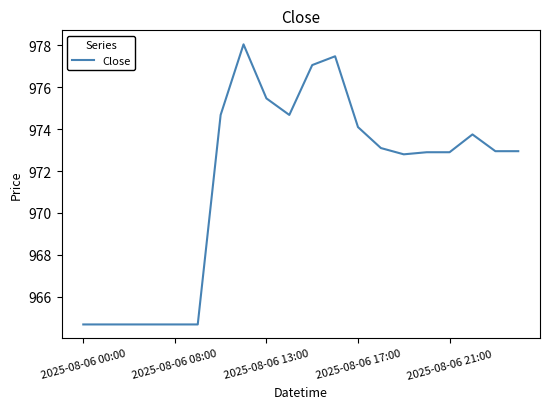

What is the difference between the maximum and minimum values?

13.4